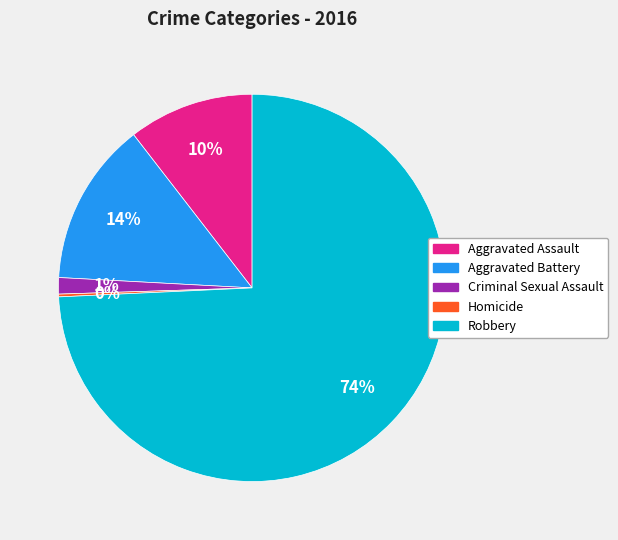

Which has a higher value, Aggravated Assault or Robbery?

Robbery